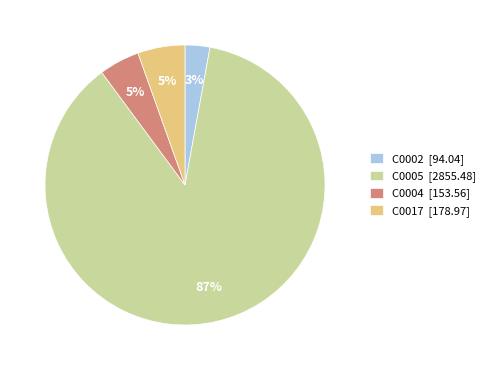

To the nearest percent, what is the difference between the C0005 and C0017 slice percentages?

82%